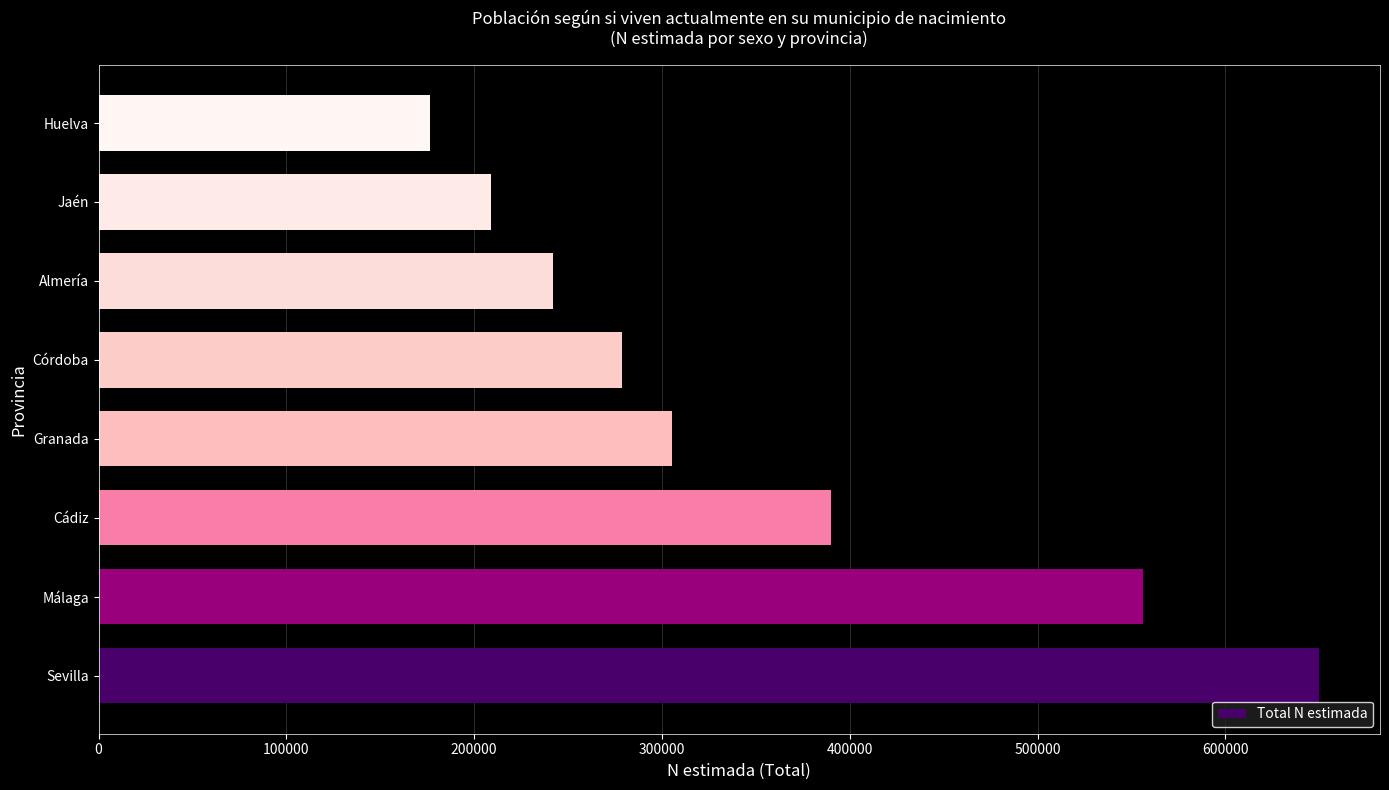

True or false: the data shows 197545 at Granada.

False